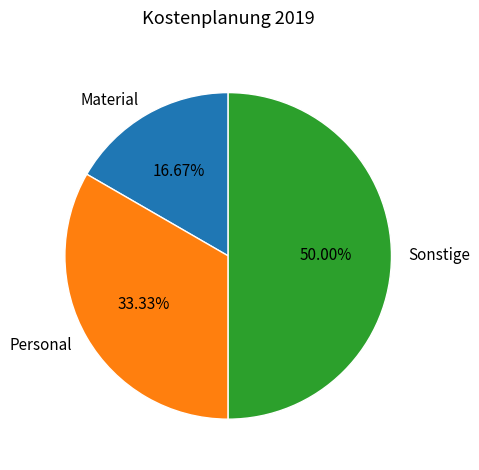

What is the largest slice in the pie chart?

Sonstige